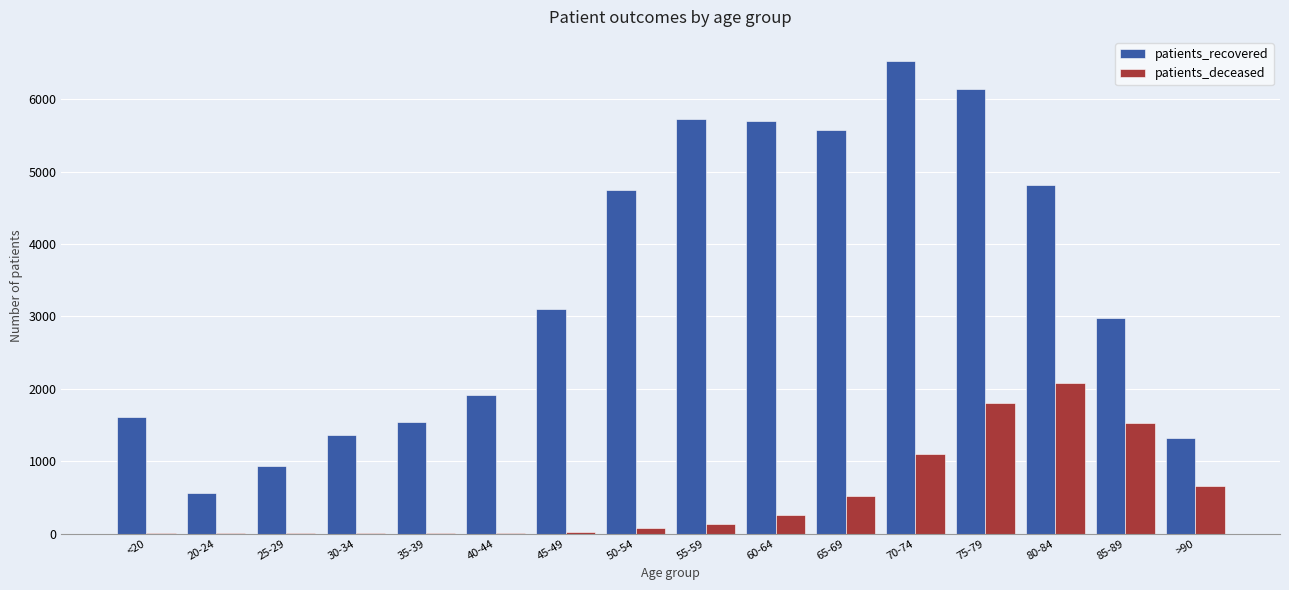

Between <20 and 75-79, which series saw the biggest shift?

patients_recovered